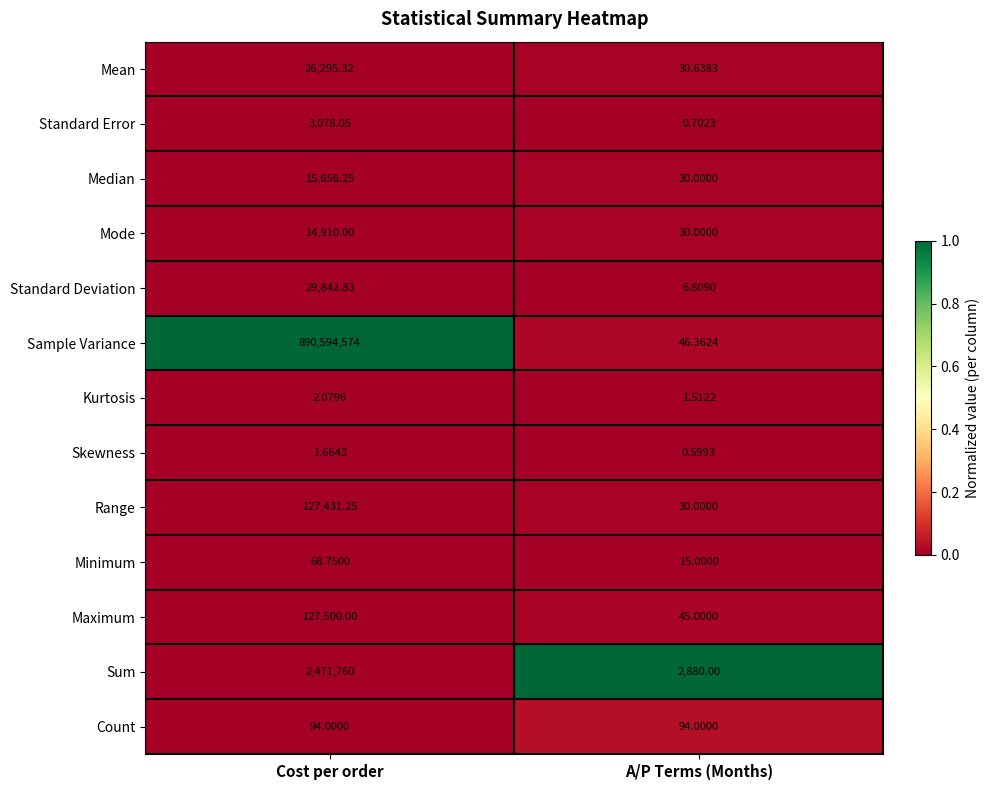

Count the number of data series in this chart.

13